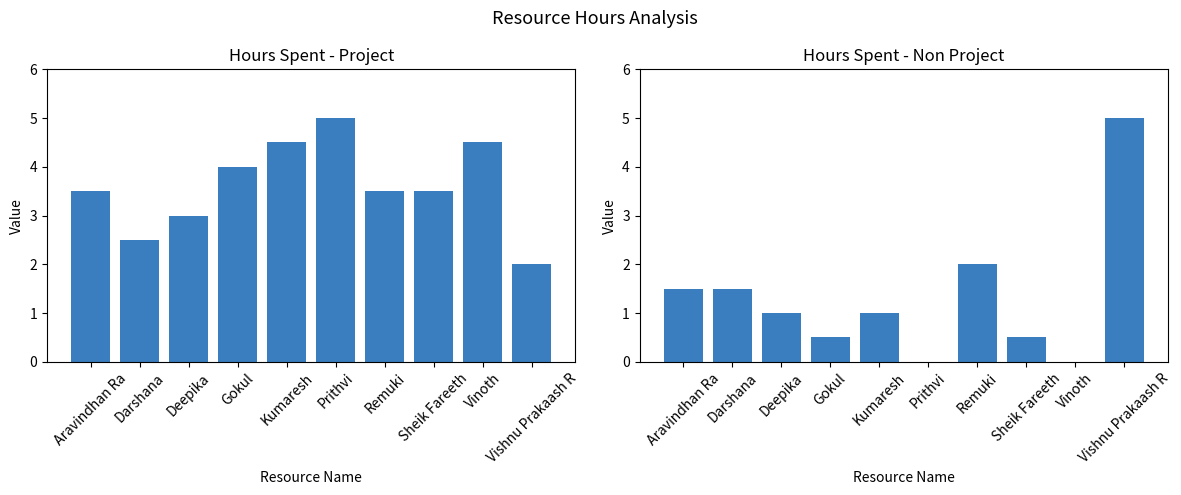

Reading left to right, list all the values displayed in this chart.

Hours Spent - Project: Aravindhan Ra=3.5	Darshana=2.5	Deepika=3.0	Gokul=4.0	Kumaresh=4.5	Prithvi=5.0	Remuki=3.5	Sheik Fareeth=3.5	Vinoth=4.5	Vishnu Prakaash R=2.0
Hours Spent - Non Project: Aravindhan Ra=1.5	Darshana=1.5	Deepika=1.0	Gokul=0.5	Kumaresh=1.0	Prithvi=0.0	Remuki=2.0	Sheik Fareeth=0.5	Vinoth=0.0	Vishnu Prakaash R=5.0